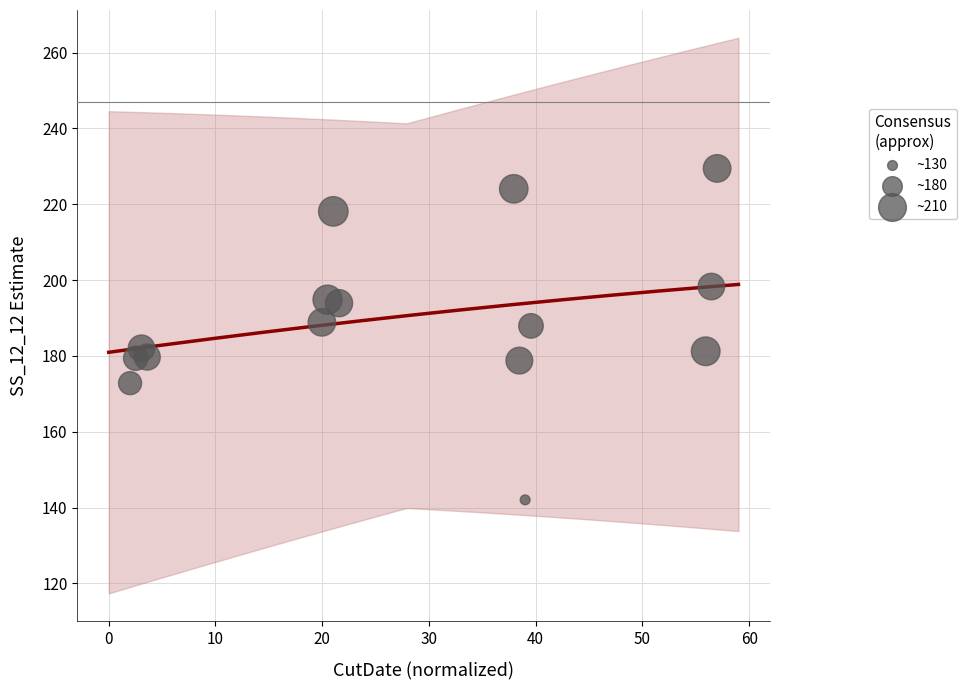

What is the range of X values (max minus min)?

55.0